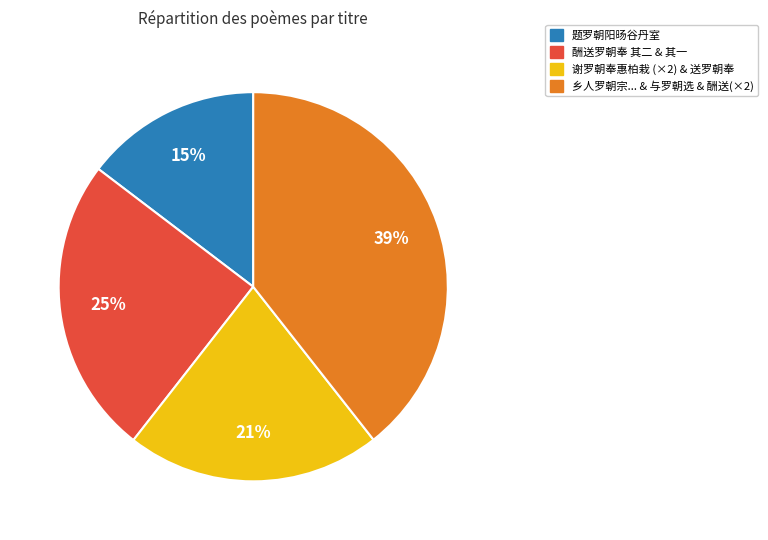

Is there any slice that represents more than half of the pie?

No